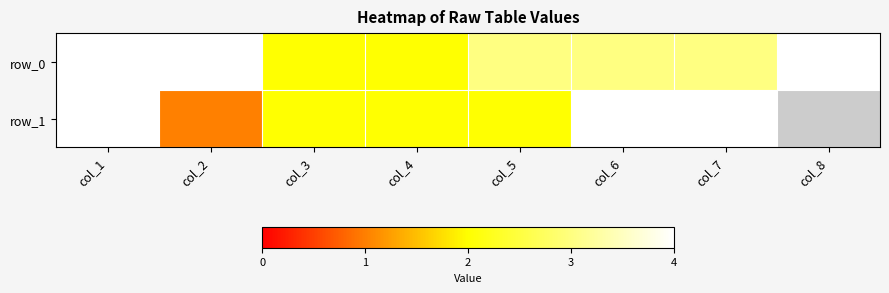

At which category is the sum across all series the highest?

col_1